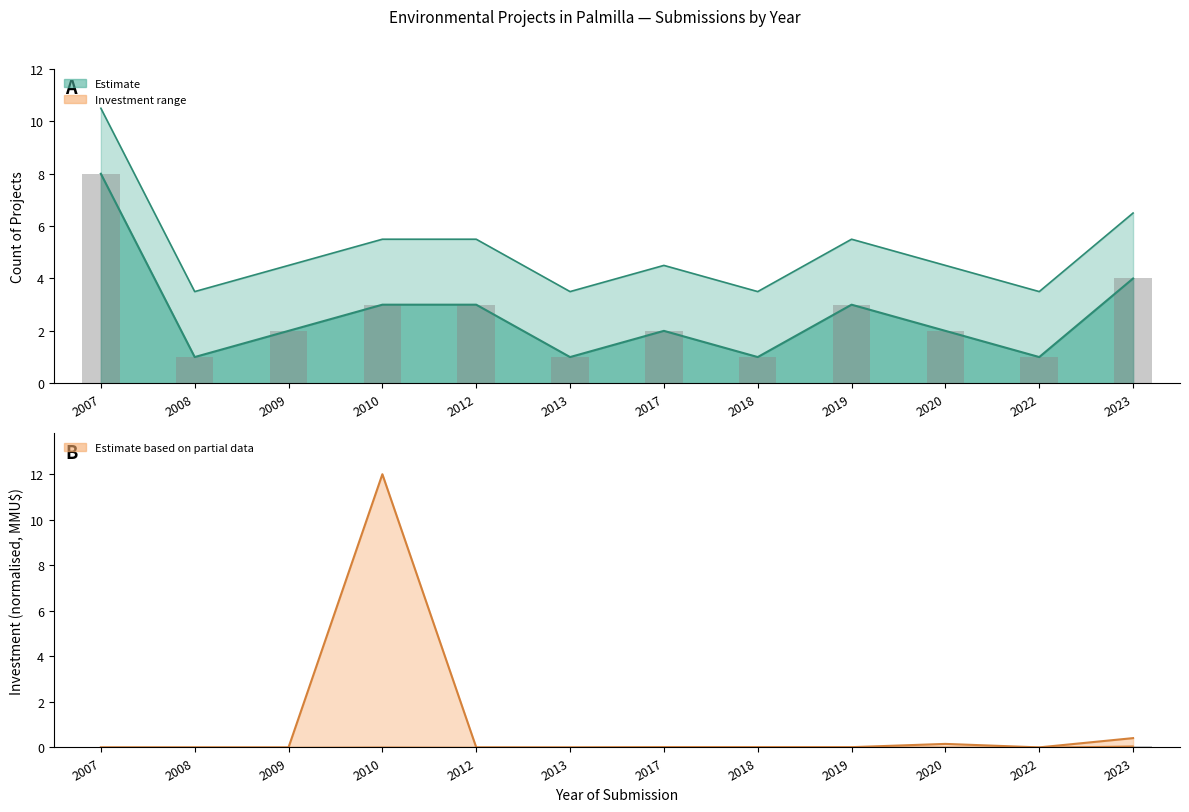

At how many categories does at least one series exceed 8?

2